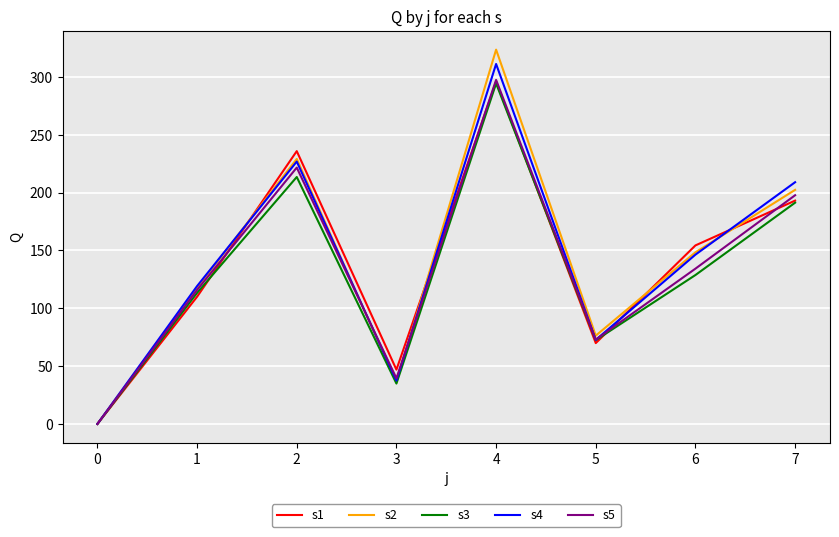

Rank the categories by s2 value from lowest to highest.

0, 3, 5, 1, 6, 7, 2, 4